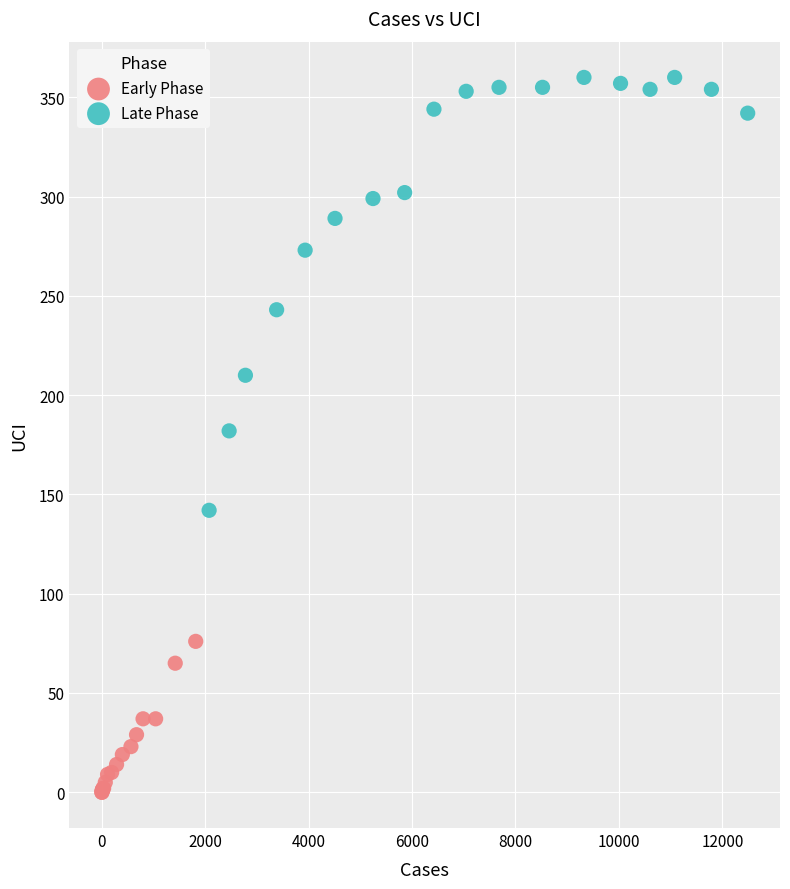

Which series reaches the minimum Y coordinate?

Early Phase